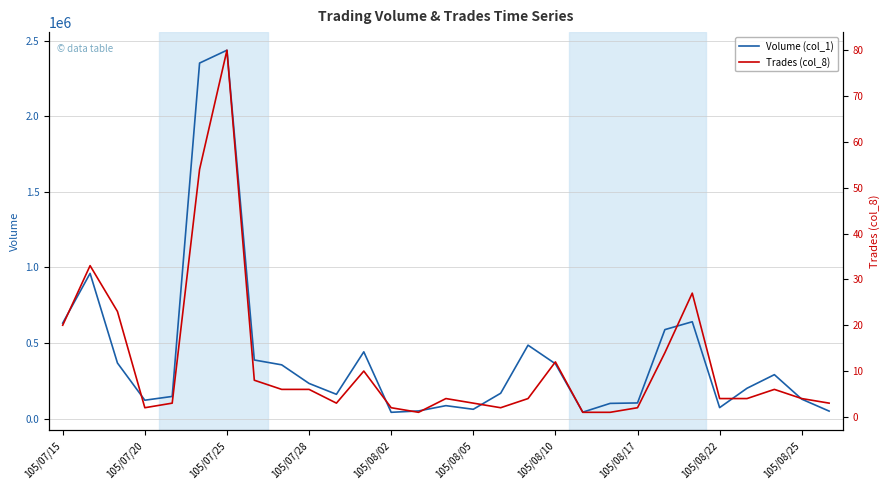

Which series has the largest total across all categories?

Volume (col_1)